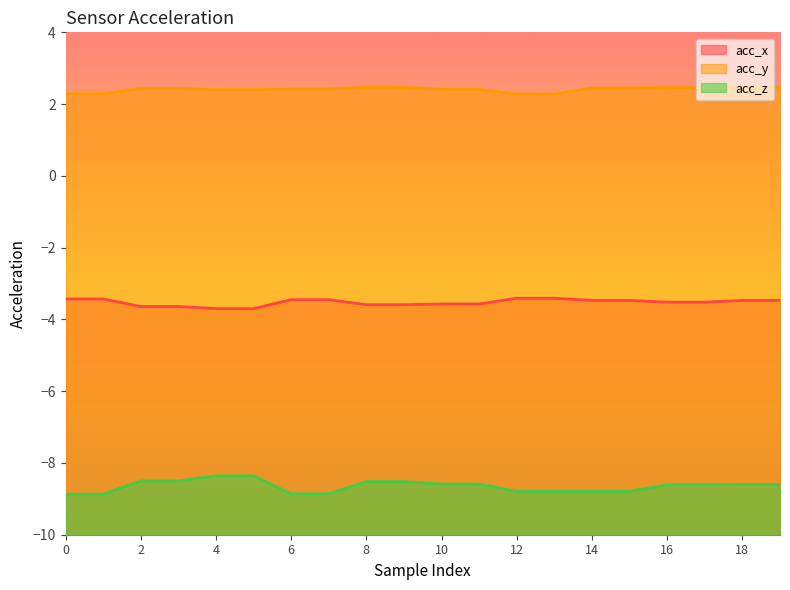

What is the sum of the acc_z values at 12 and 3?

-17.3